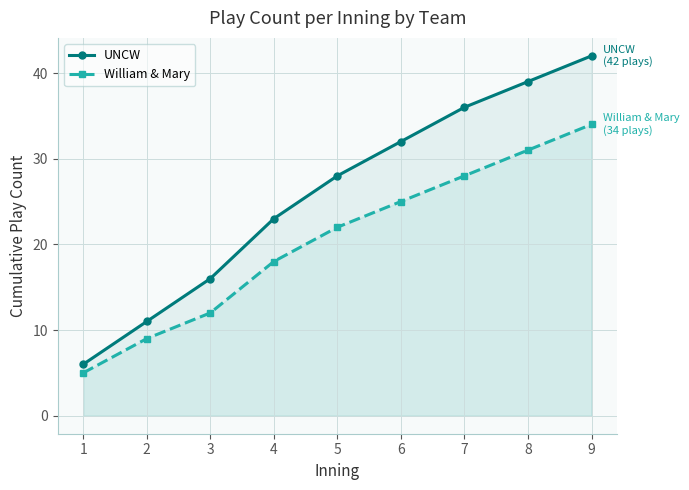

How many William & Mary values are between 12 and 28?

5